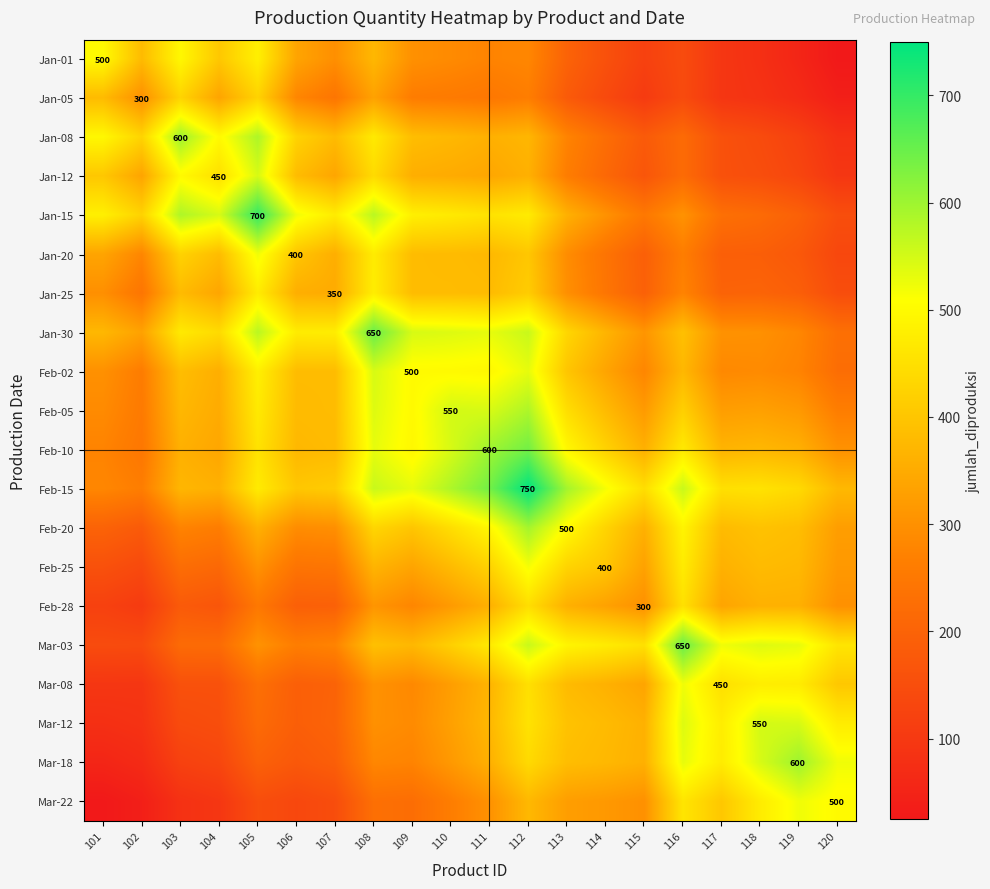

Rank the categories by Jan-05 value from highest to lowest.

103, 105, 101, 104, 108, 102, 106, 112, 109, 110, 111, 107, 113, 116, 114, 115, 117, 118, 119, 120